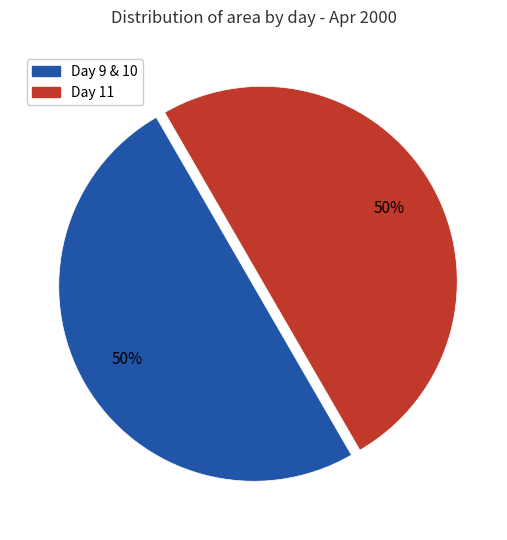

To the nearest percent, what is the average slice percentage?

50%